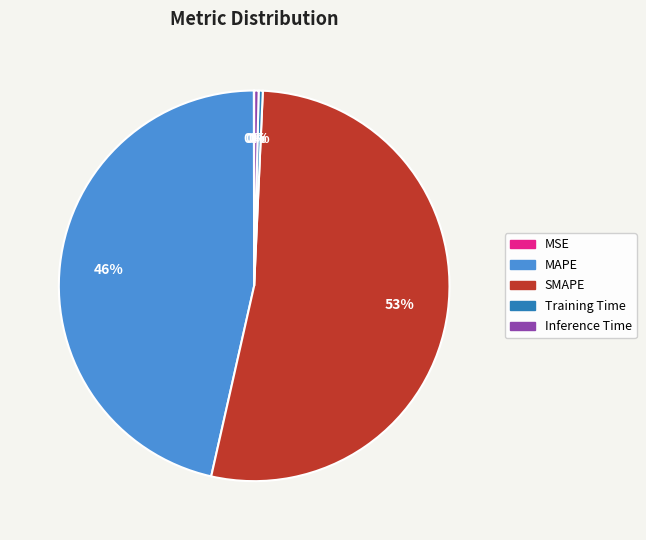

To the nearest percent, what is the average slice percentage?

20%